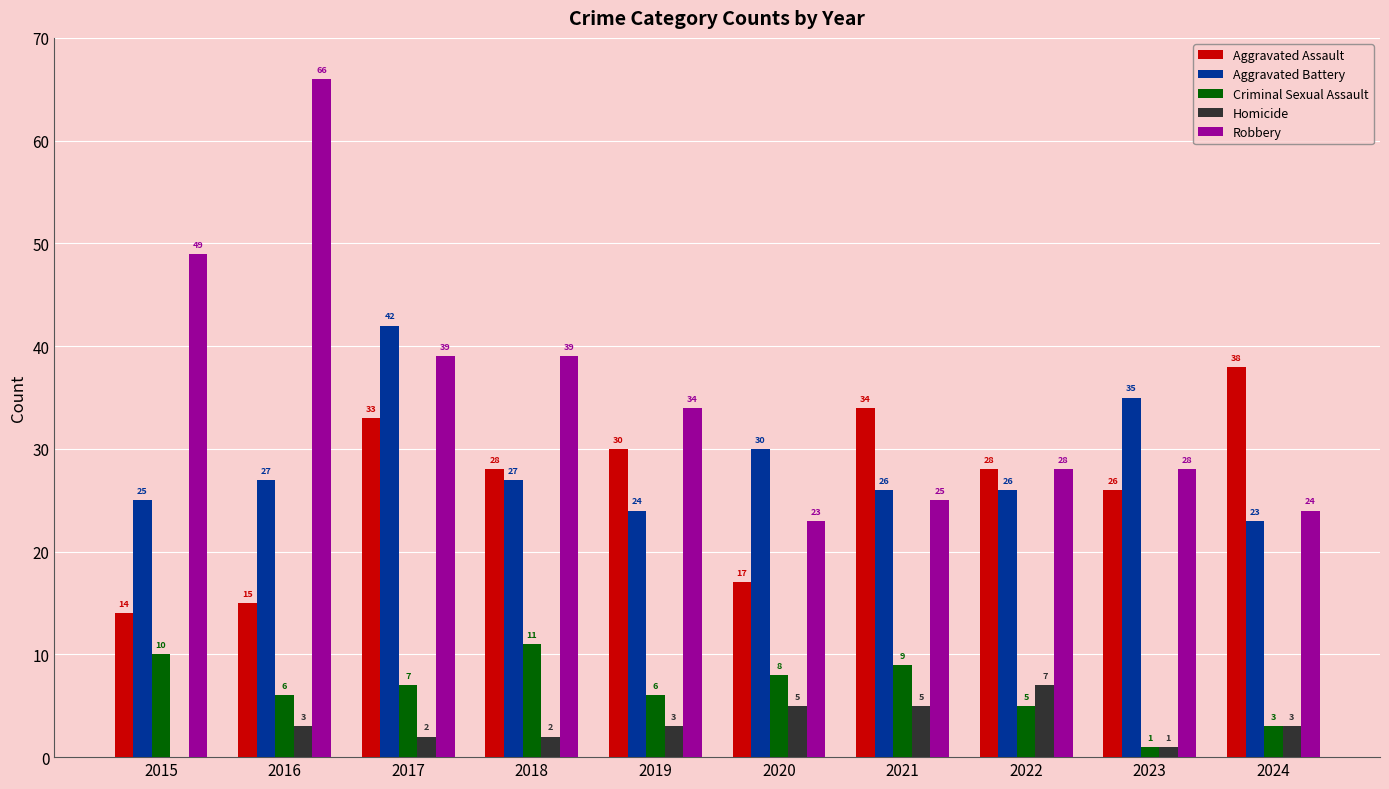

Which series changed the most between 2015 and 2020?

Robbery